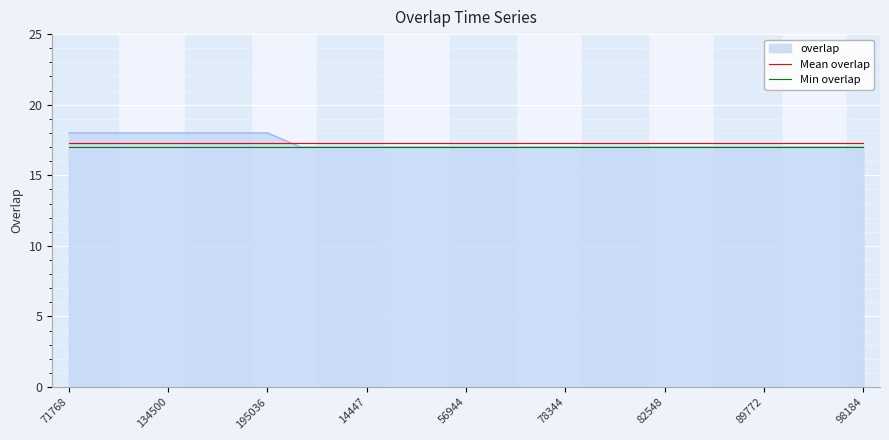

Which series has the widest spread of values?

overlap